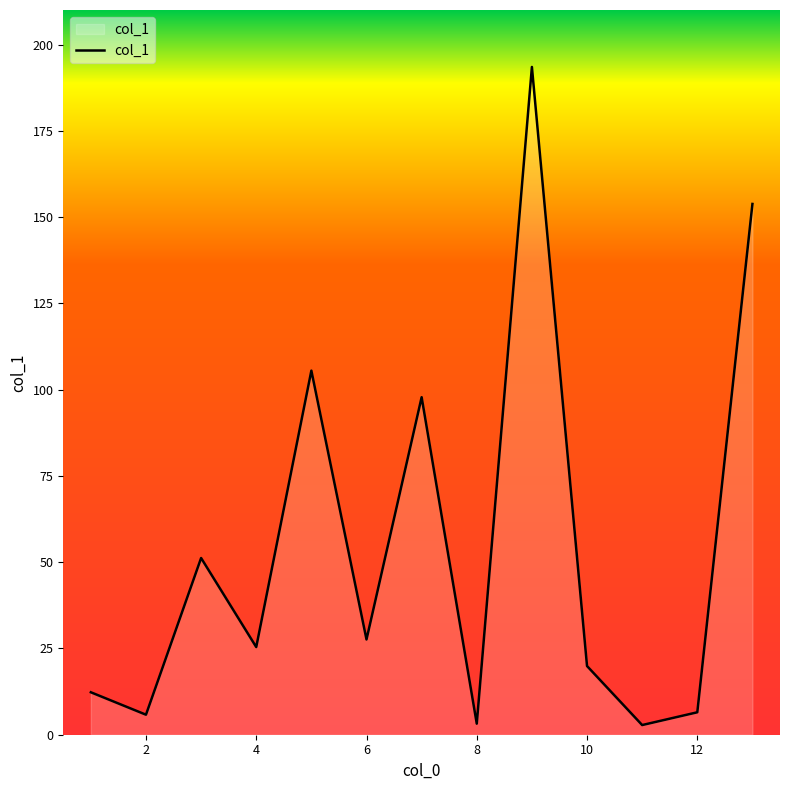

What is the difference between the maximum and minimum values?

190.7